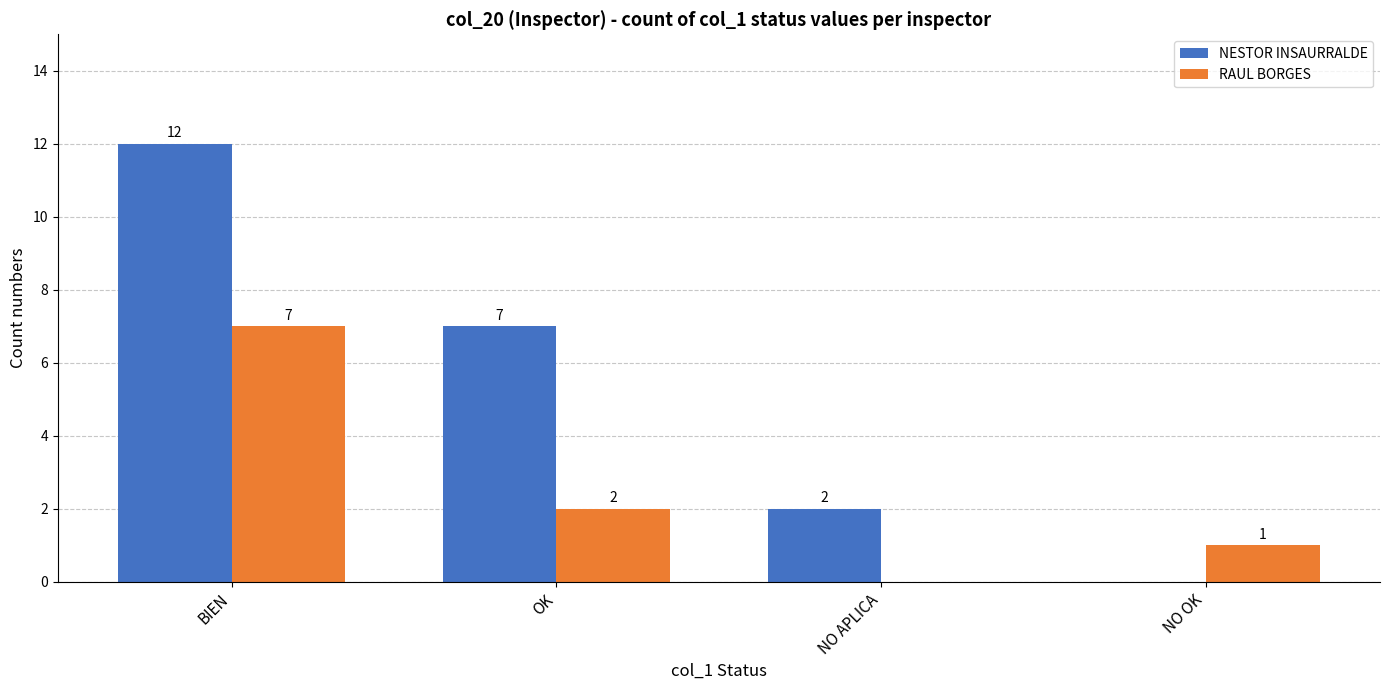

What is the sum of all NESTOR INSAURRALDE values?

21